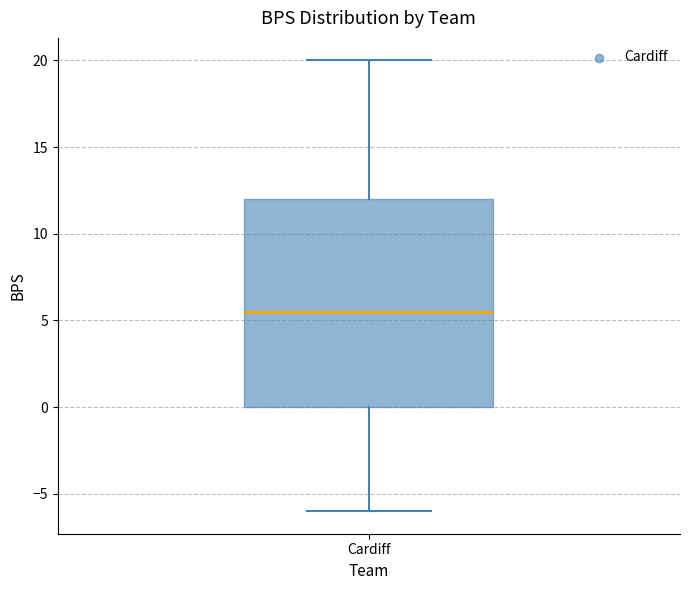

Transcribe this box plot: give where the median line is, the range the box spans, and where the two whiskers end, as read against the y-axis. The values are not printed on the chart, so give them approximately, as read against the axis.

median 5.5, box 0.0 to 12.0, whiskers -6.0 to 20.0